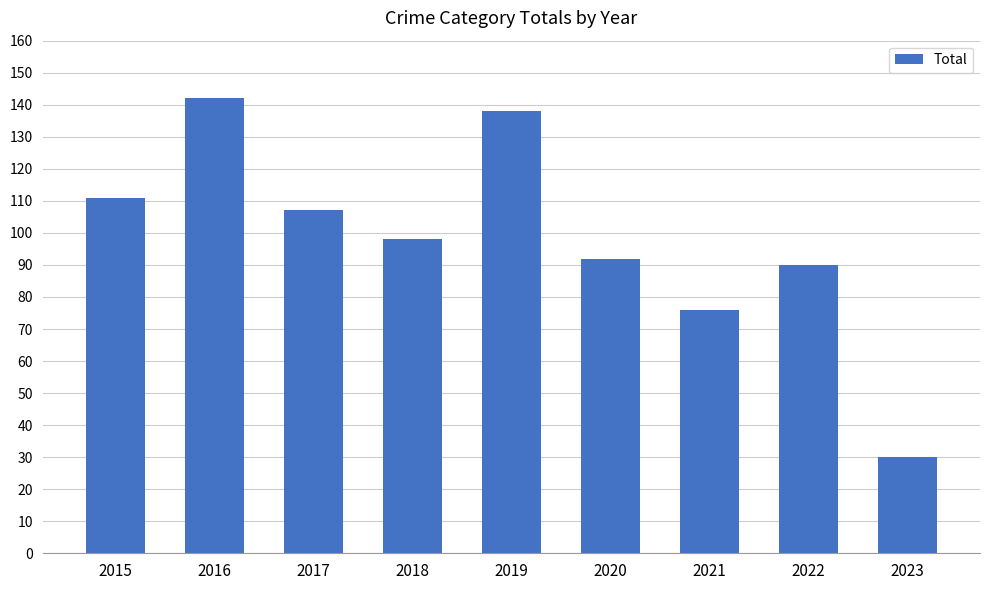

What is the sum of all values?

884